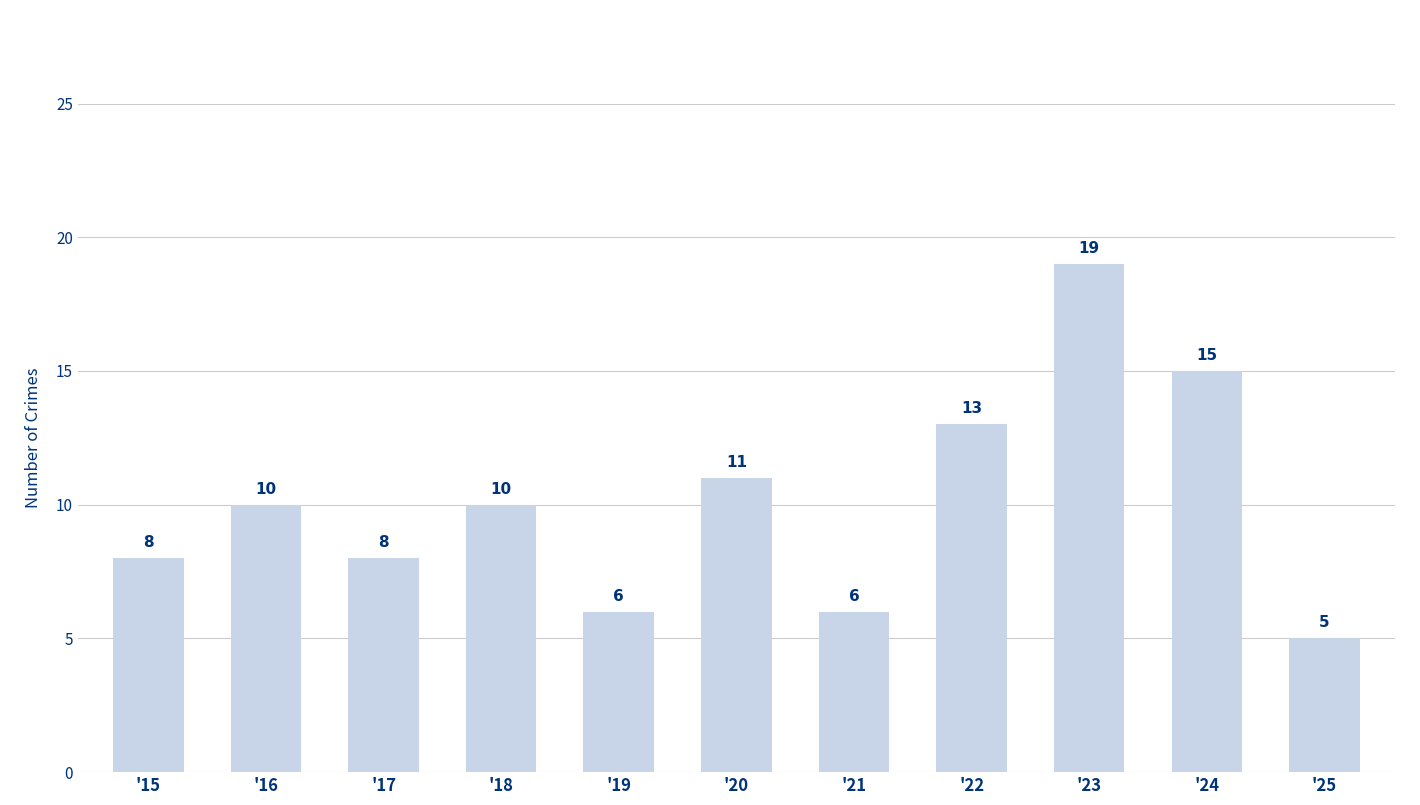

Reading left to right, transcribe all the data shown in this chart.

8	10	8	10	6	11	6	13	19	15	5